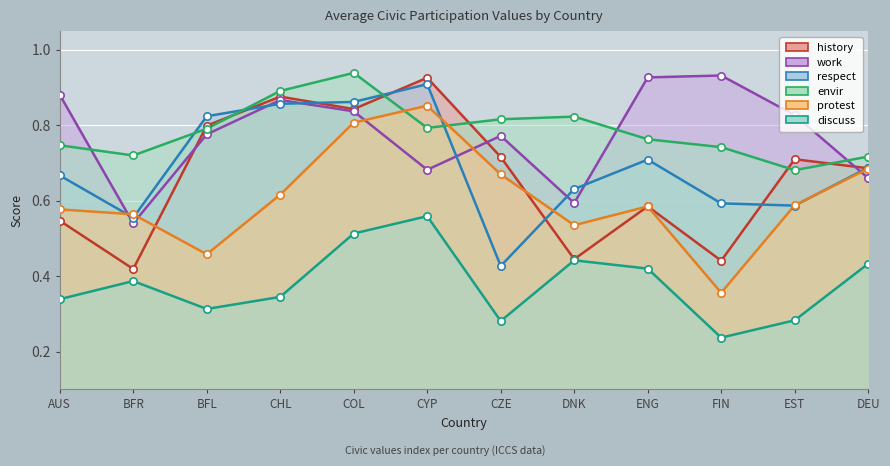

What is the total value across all series at ENG?

4.0